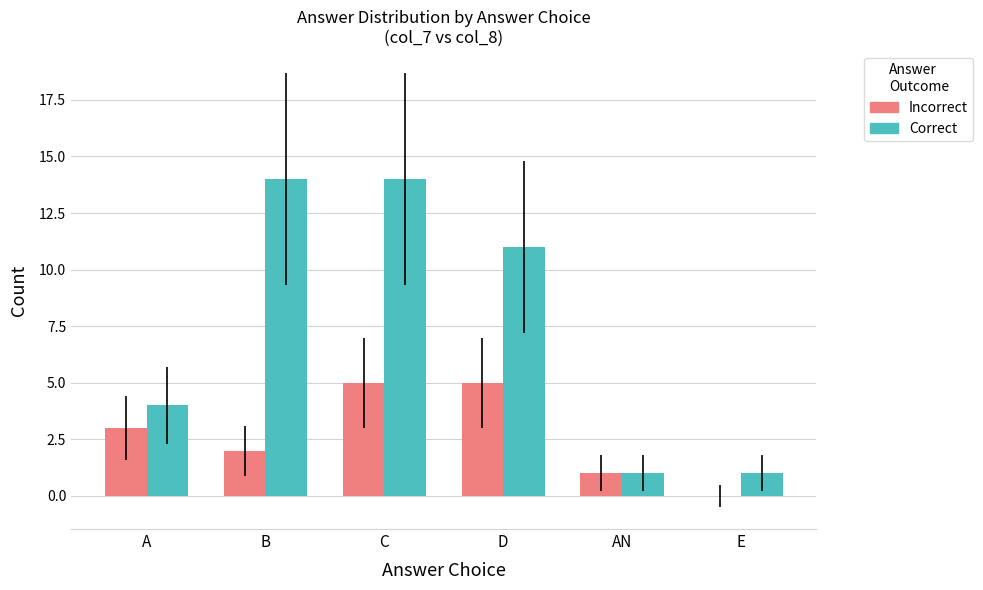

Where does the Correct series first go above 11?

B